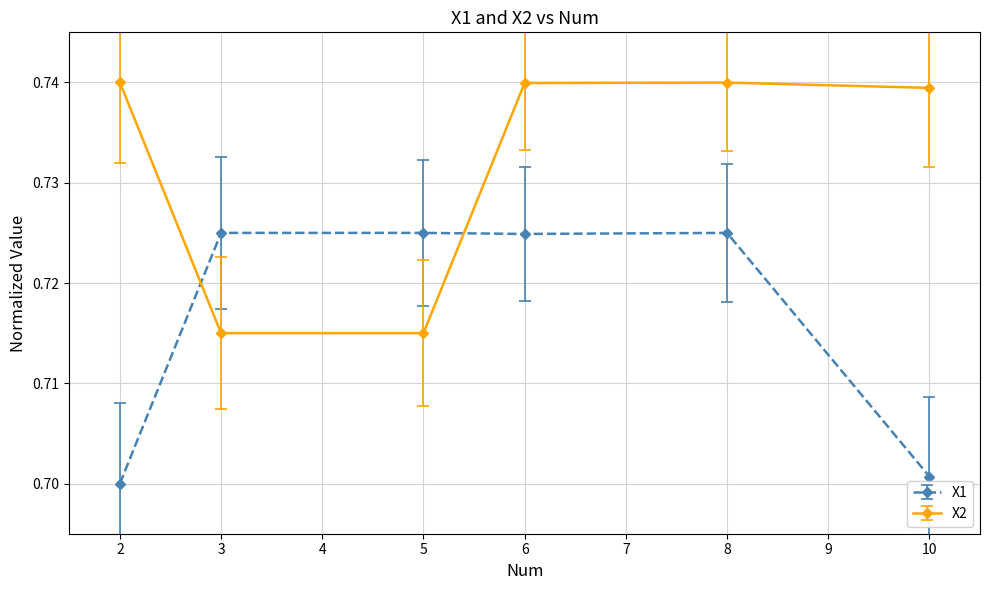

At 8, list the series in order from smallest to largest.

X1, X2